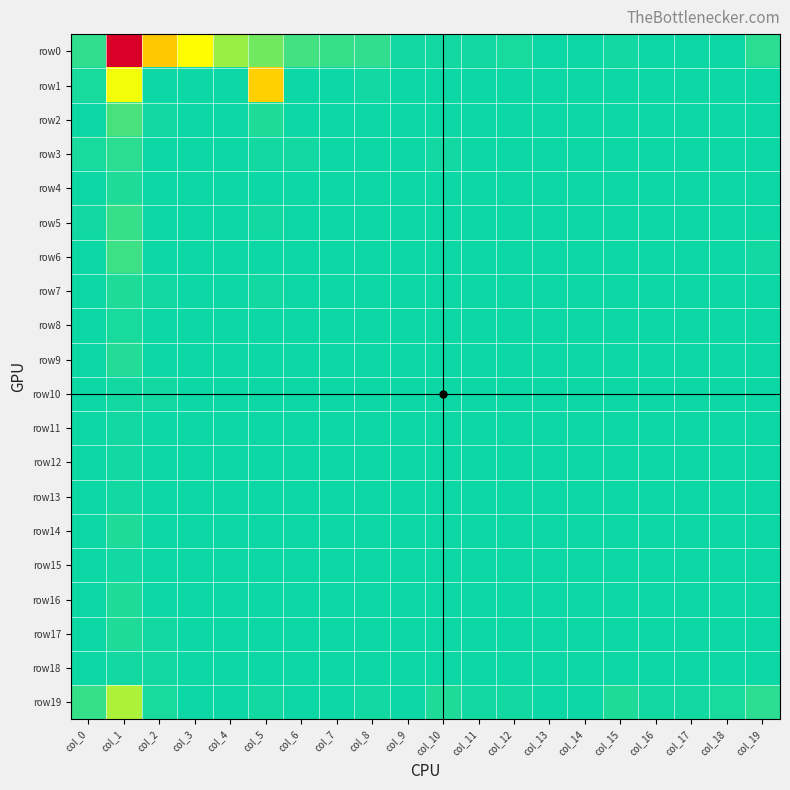

What is the greatest value displayed?

905